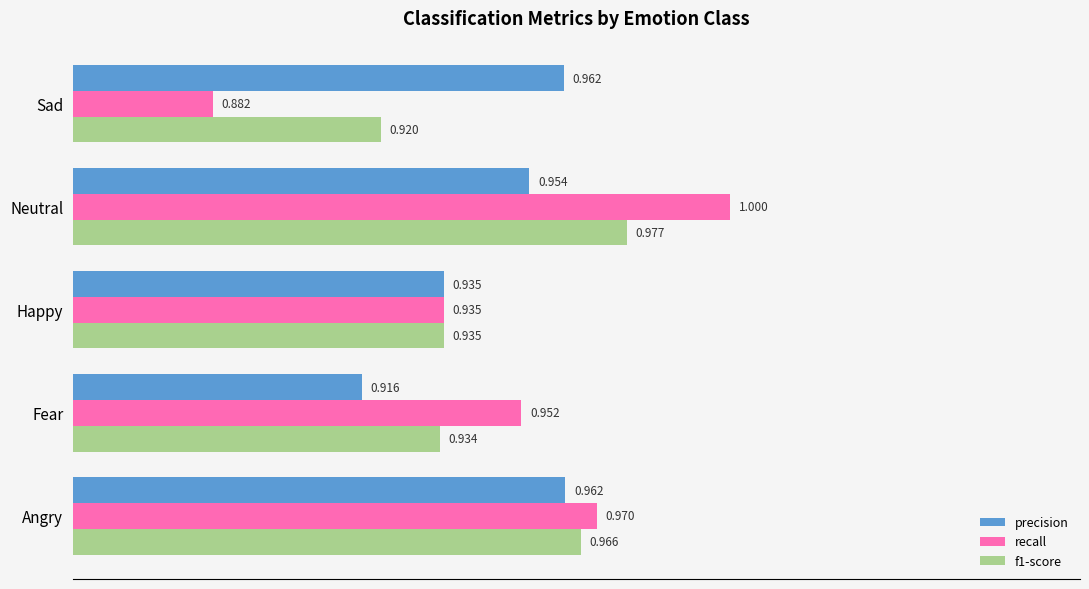

List the series in order of their peak value, lowest first.

precision, f1-score, recall